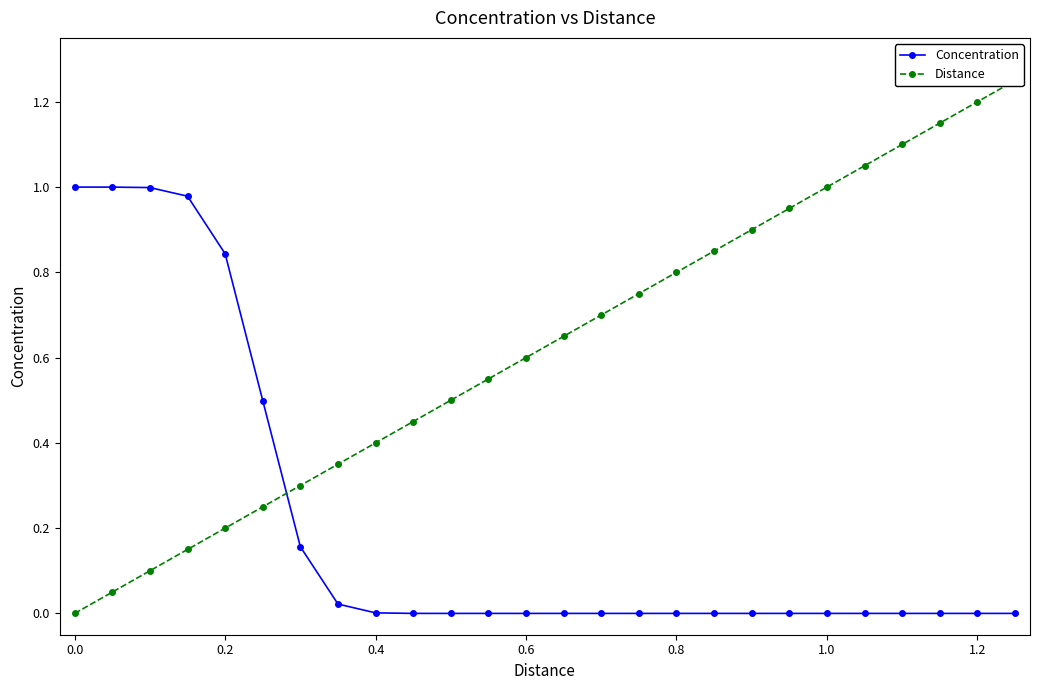

True or false: Concentration has a value of 0.6 at 0.6.

False